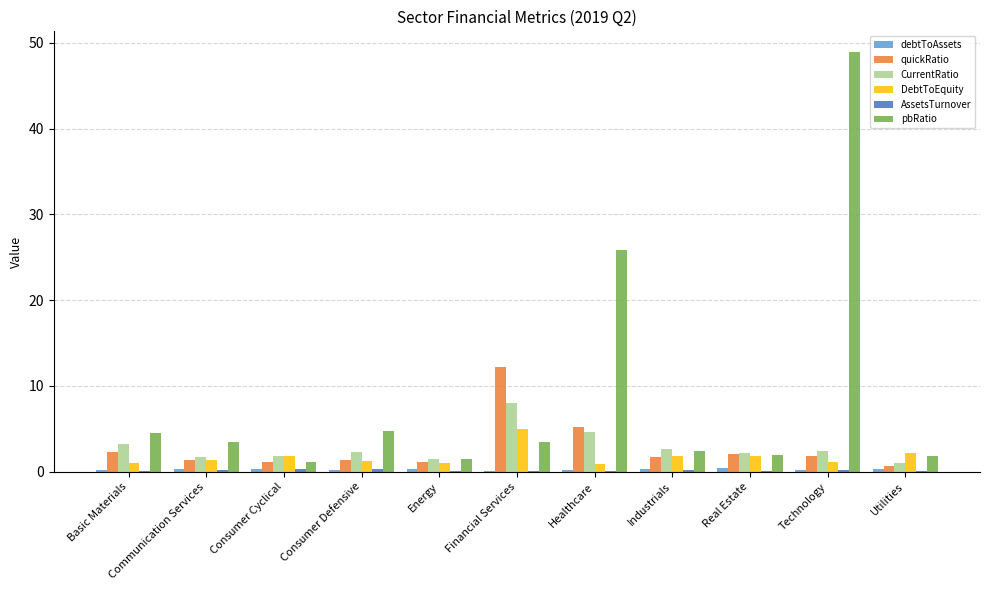

What is the sum of all DebtToEquity values?

19.2